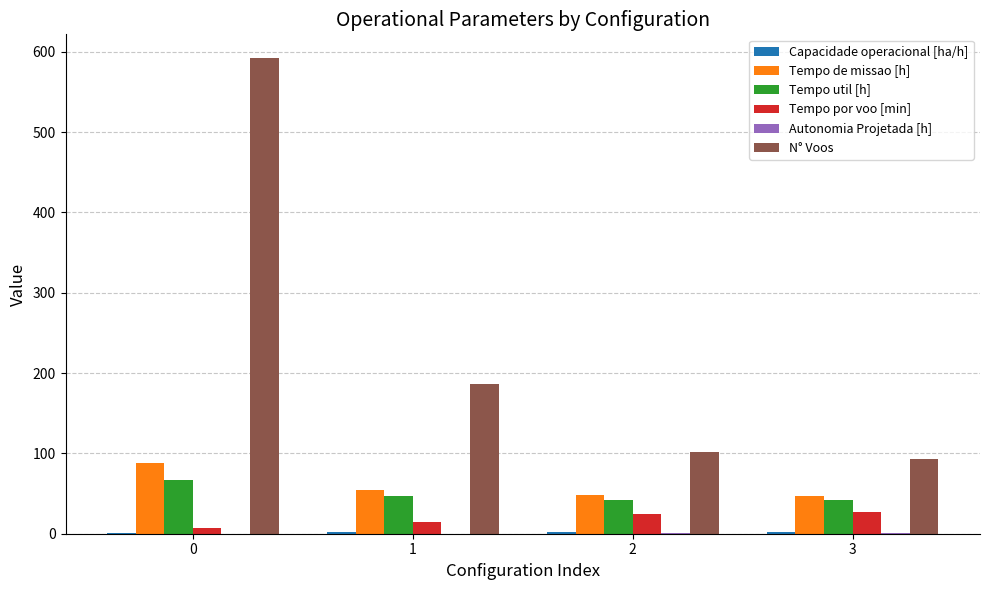

Between 0 and 2, which series saw the biggest shift?

N° Voos